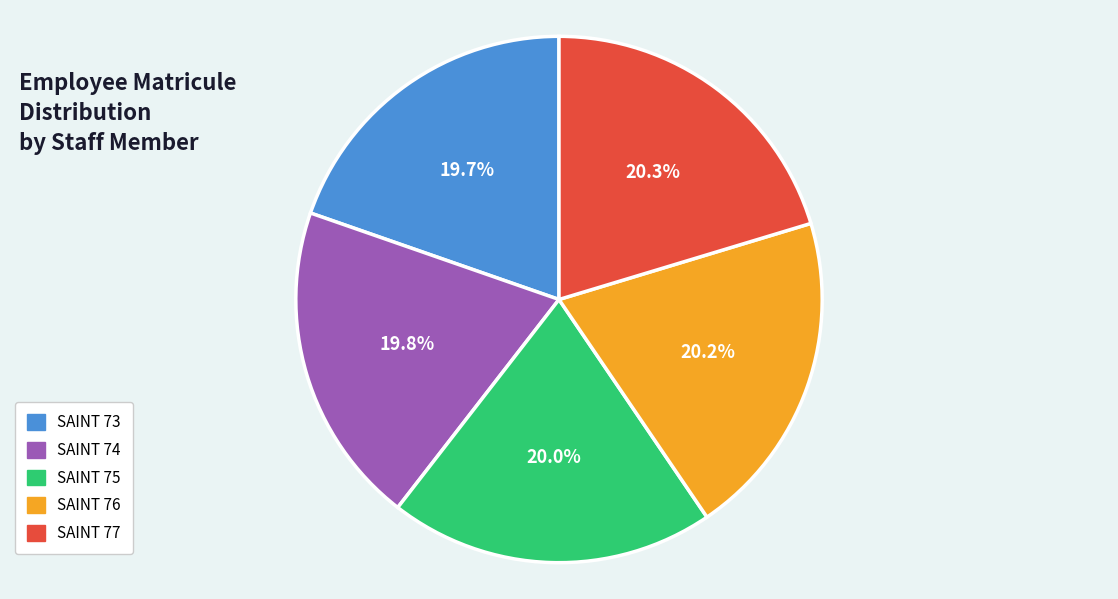

What percentage is the SAINT 77 slice, to the nearest percent?

20%